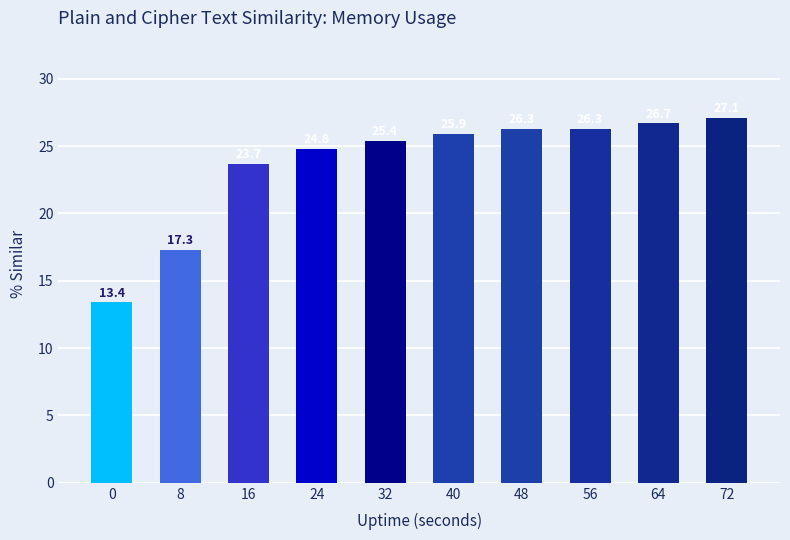

How many values exceed 25?

6